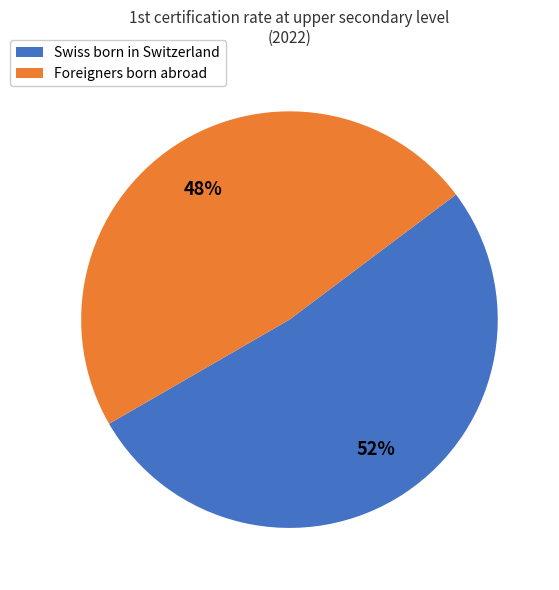

How many segments does this pie chart have?

2